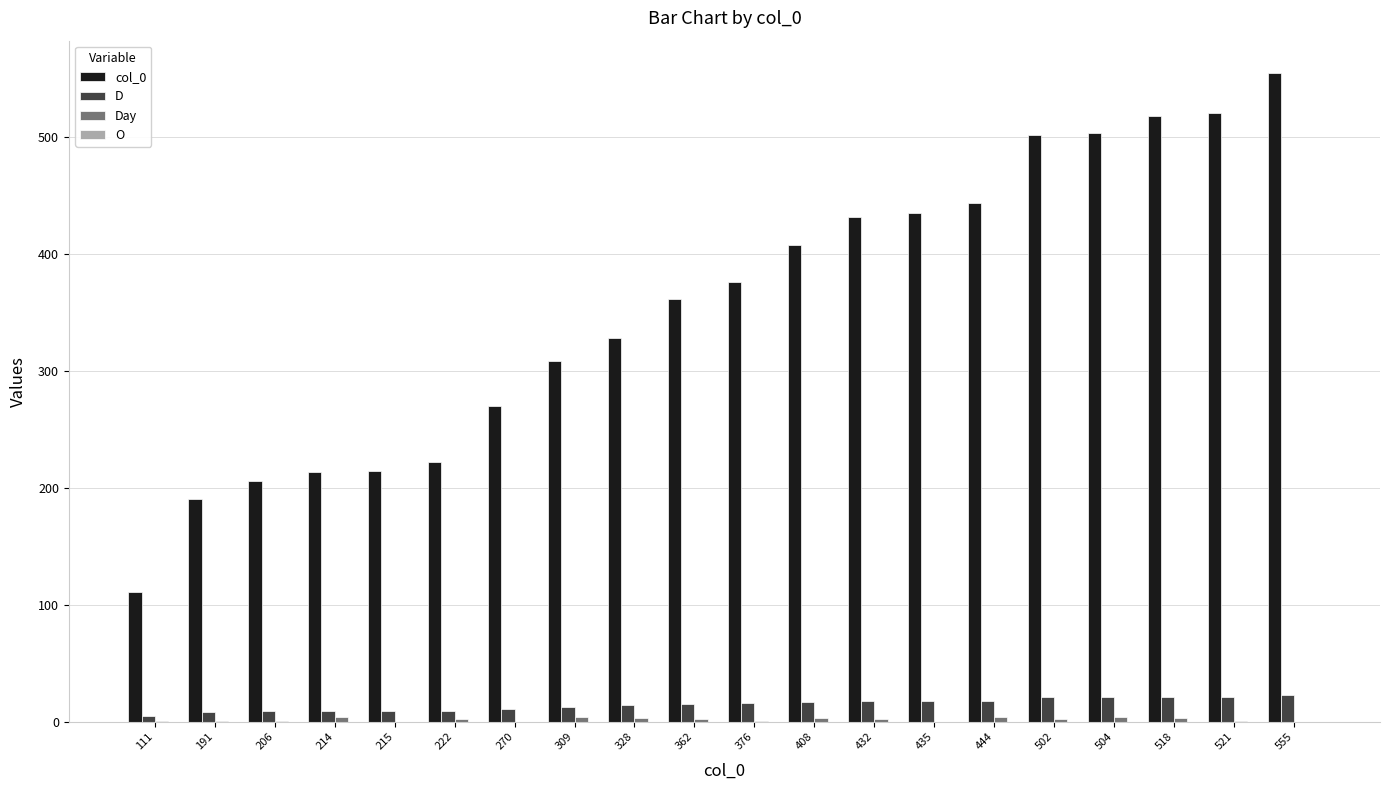

Which series has the largest total across all categories?

col_0